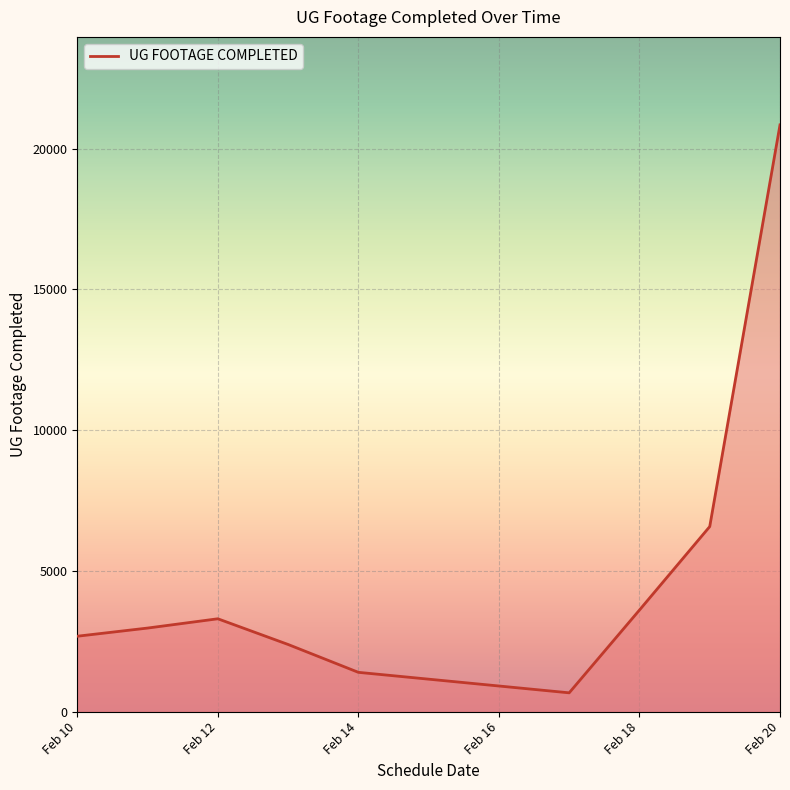

What is the smallest value displayed?

666